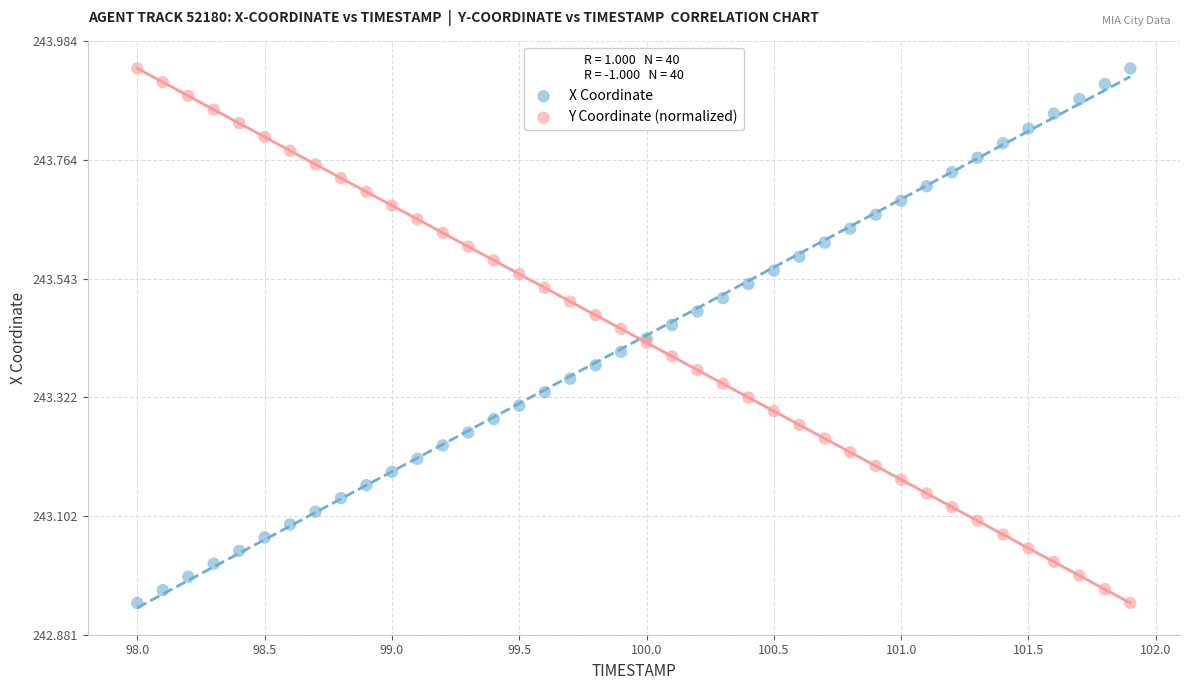

What is the X range (max minus min) for the scatter plot?

3.9